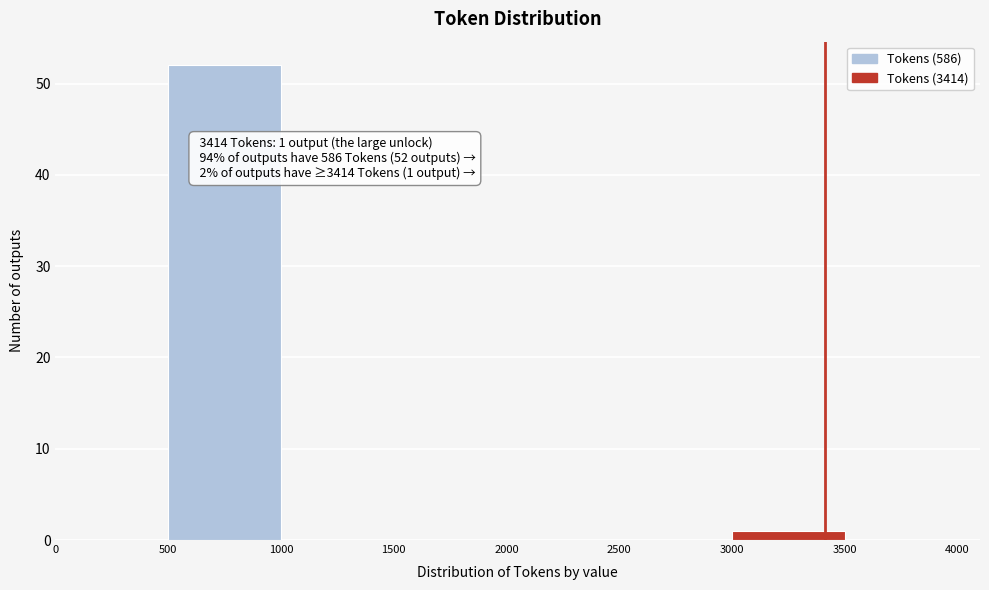

Which range on the x-axis has the tallest bar?

500 to 1000